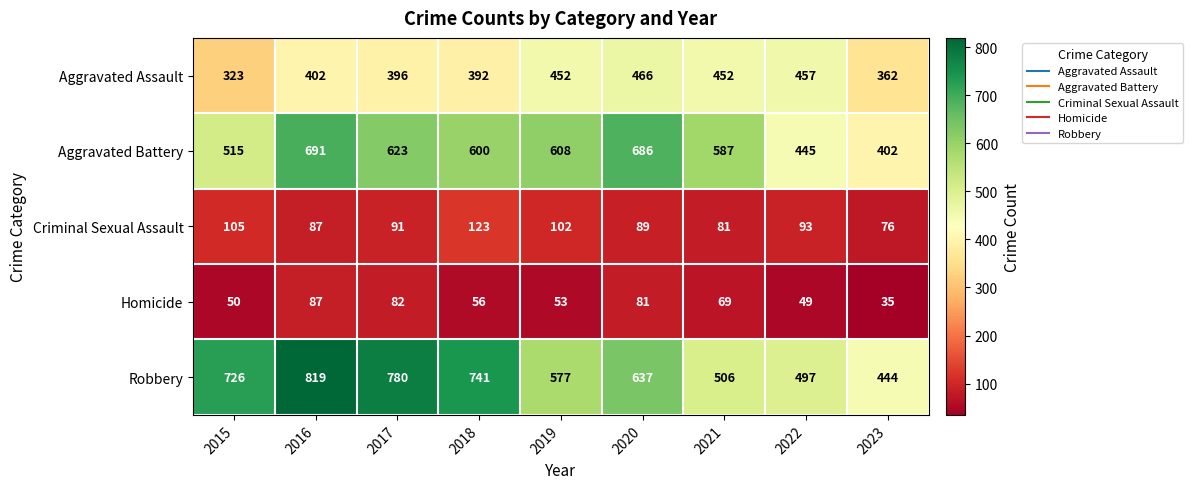

What is the sum of the Robbery values at 2015 and 2017?

1506